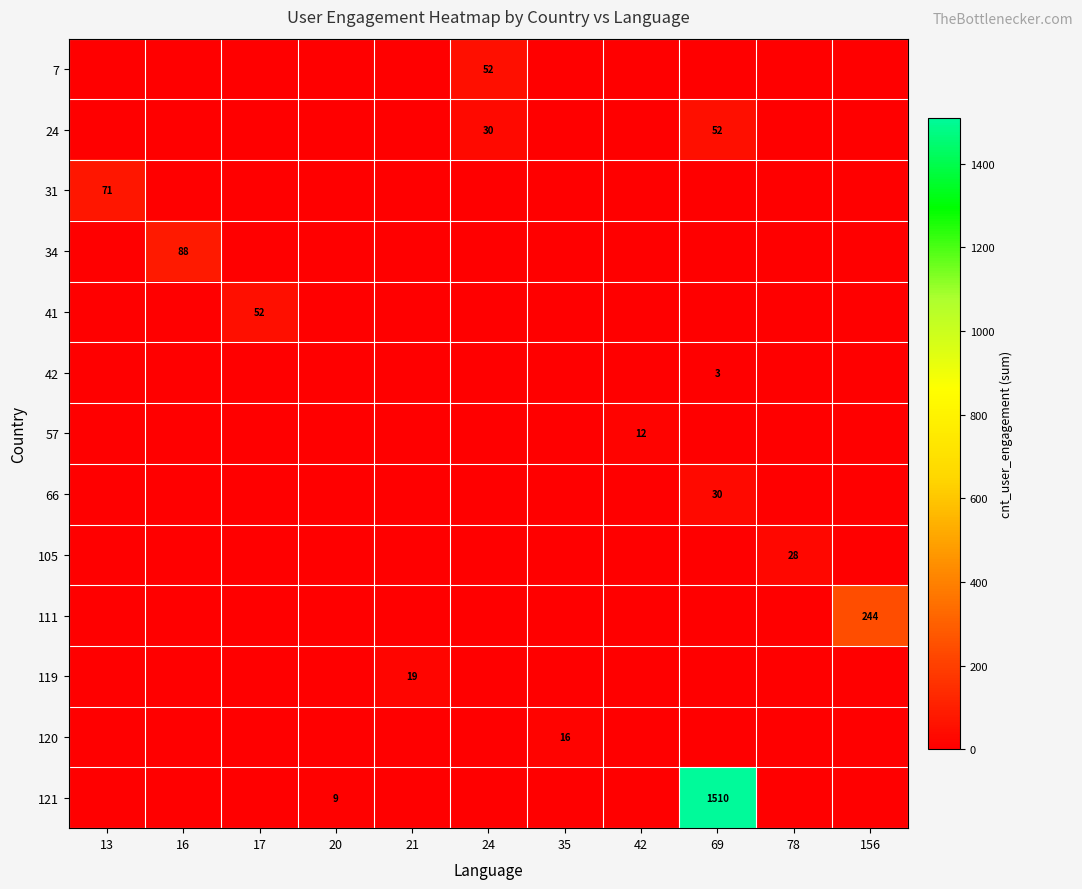

Is it true that 120 equals 22 at 35?

False